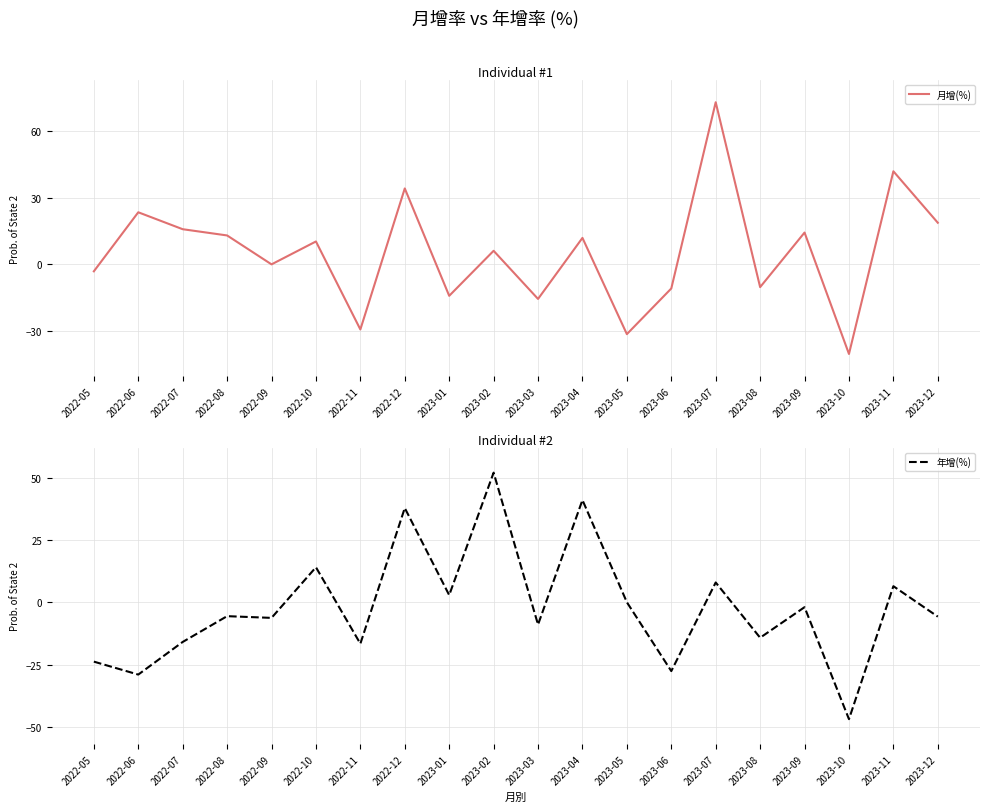

How many times do 月增(%) and 年增(%) cross each other?

2